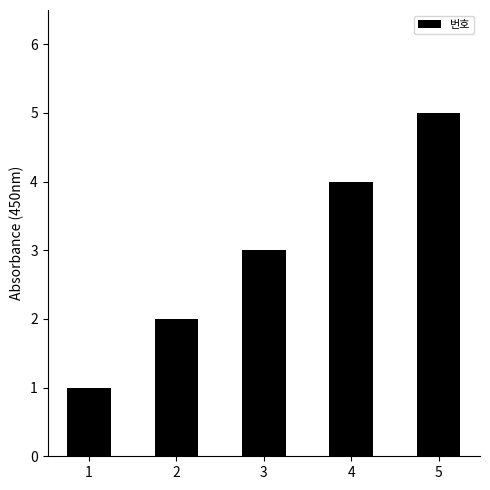

How many bars are there in total?

5